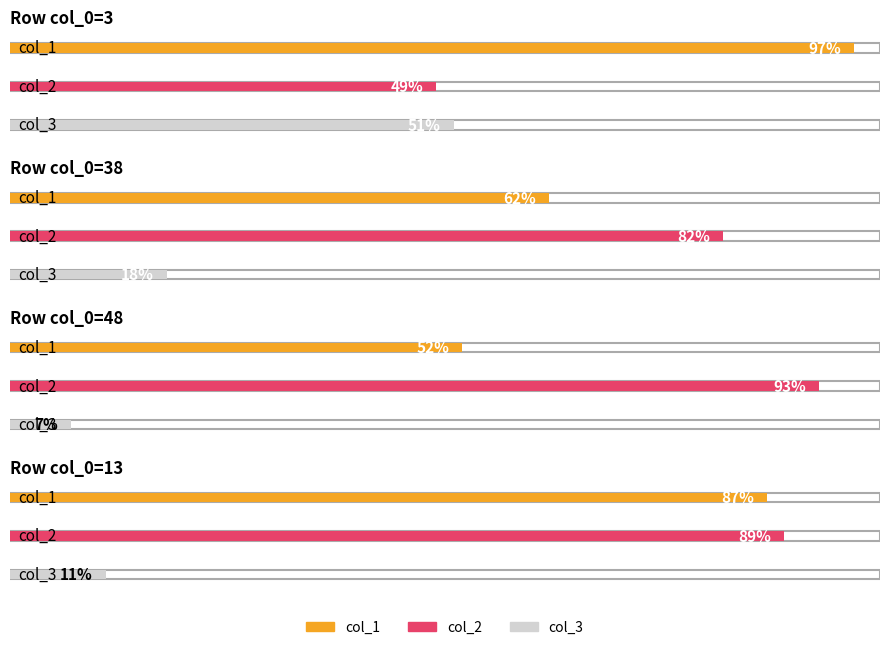

Rank the series at 3 from highest to lowest value.

col_1, col_3, col_2